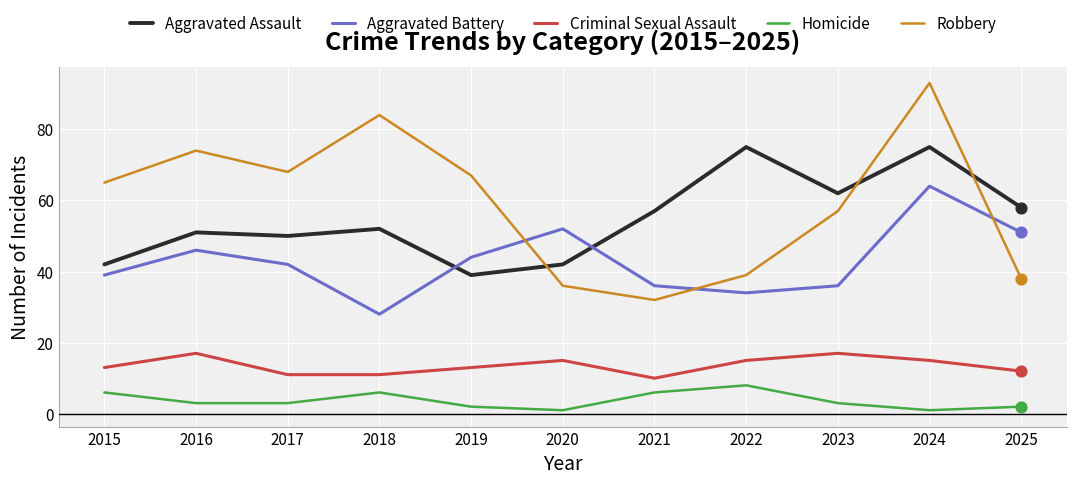

At which category is the sum across all series the highest?

2024